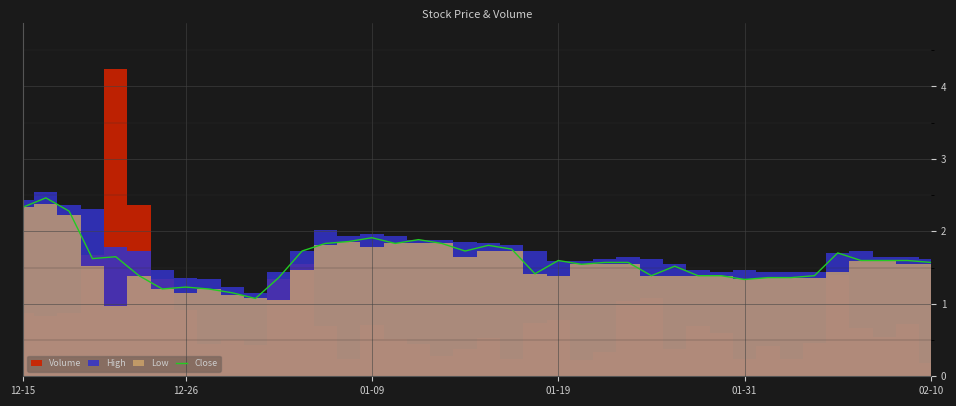

What position from the left is 9?

10